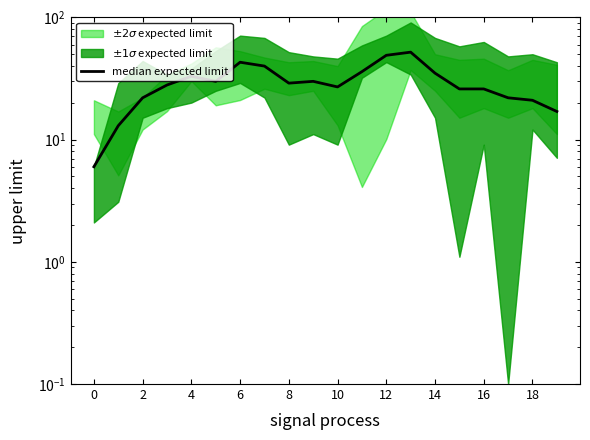

What is the ratio of the value at 10 to the value at 15?

1.0